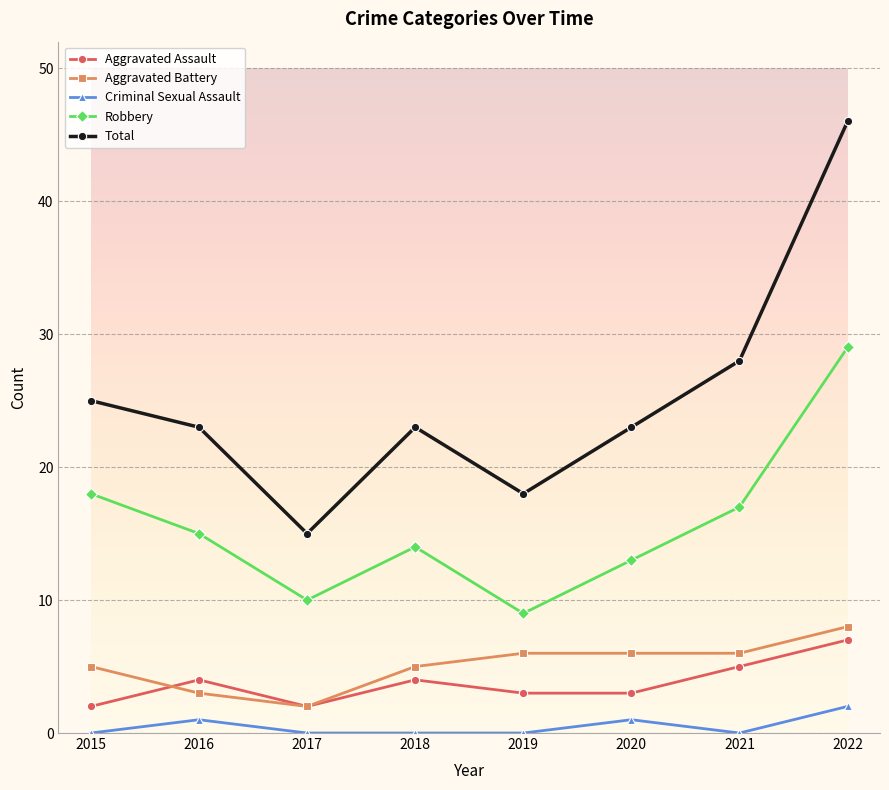

Reading left to right, list all the values displayed in this chart.

Aggravated Assault: 2015=2	2016=4	2017=2	2018=4	2019=3	2020=3	2021=5	2022=7
Aggravated Battery: 2015=5	2016=3	2017=2	2018=5	2019=6	2020=6	2021=6	2022=8
Criminal Sexual Assault: 2015=0	2016=1	2017=0	2018=0	2019=0	2020=1	2021=0	2022=2
Robbery: 2015=18	2016=15	2017=10	2018=14	2019=9	2020=13	2021=17	2022=29
Total: 2015=25	2016=23	2017=15	2018=23	2019=18	2020=23	2021=28	2022=46